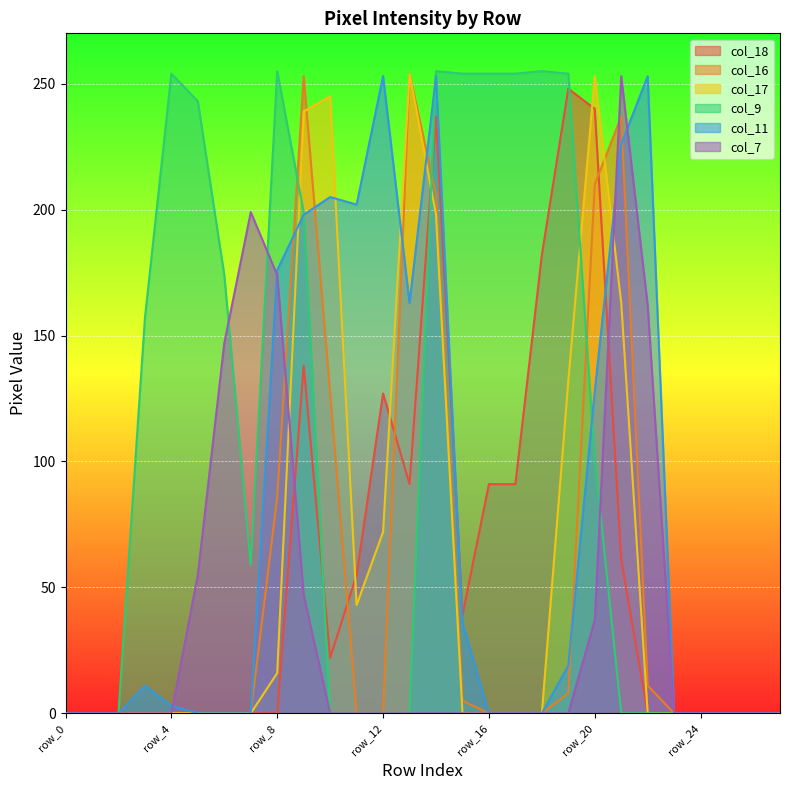

Where is the first local maximum for col_16?

row_9